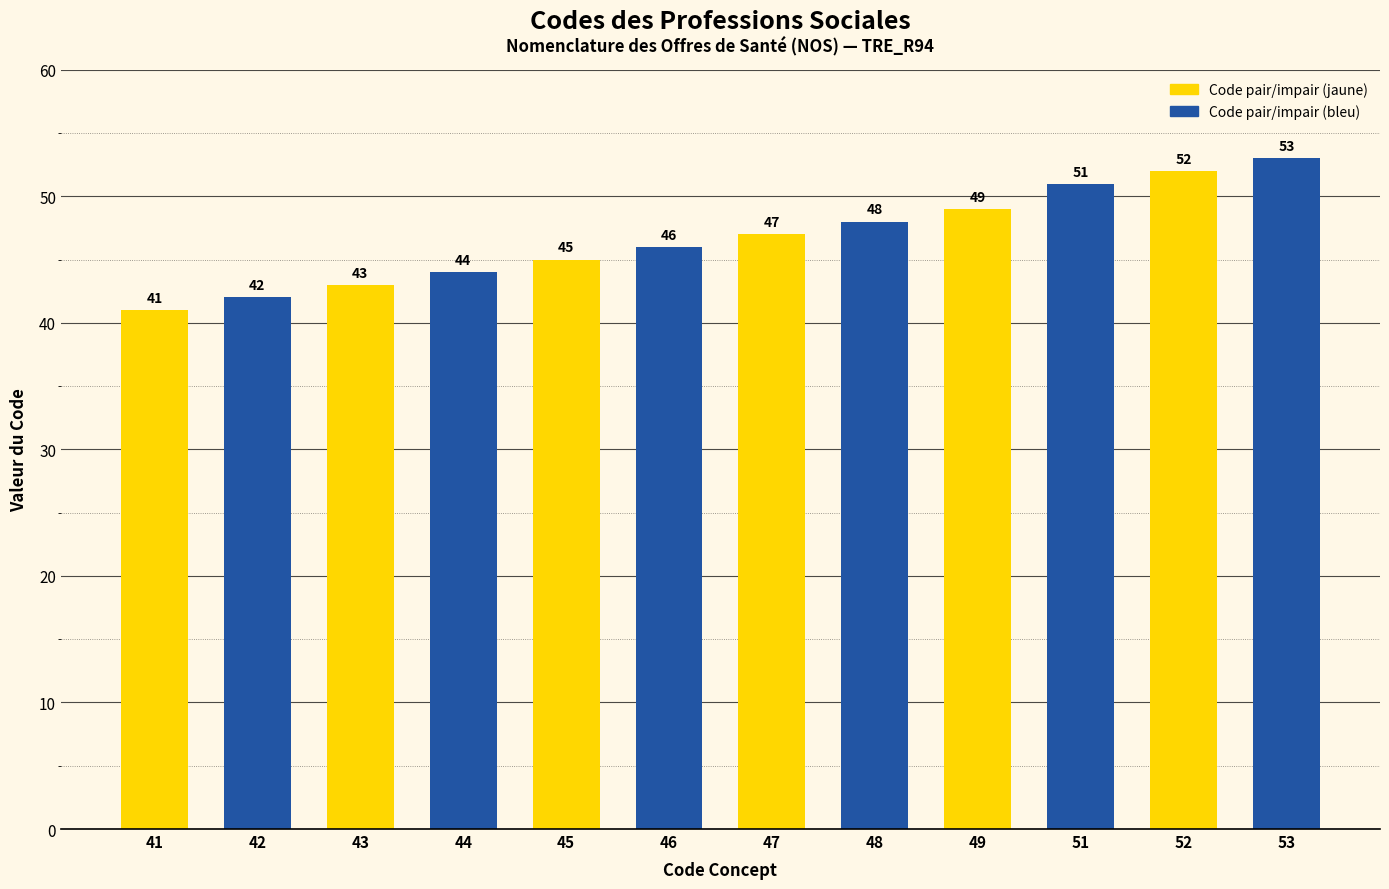

What is the value of the 6th bar from the left?

46